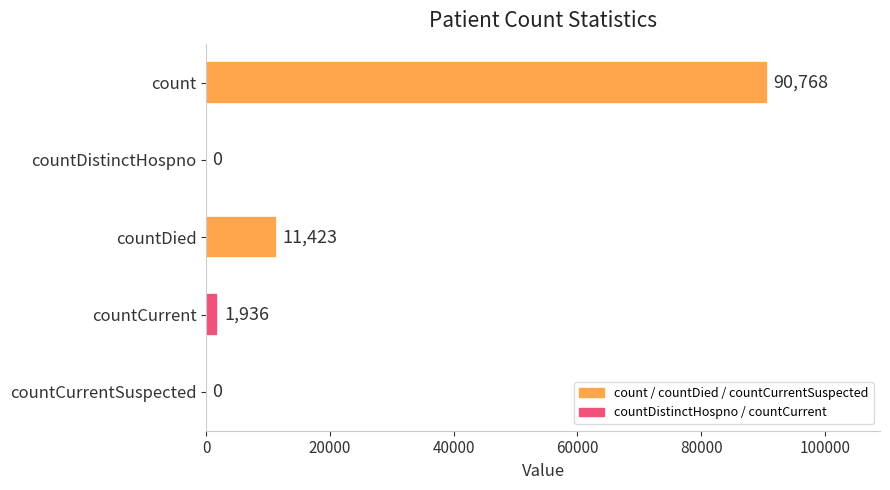

At which label is the value closest to 45384?

countDied